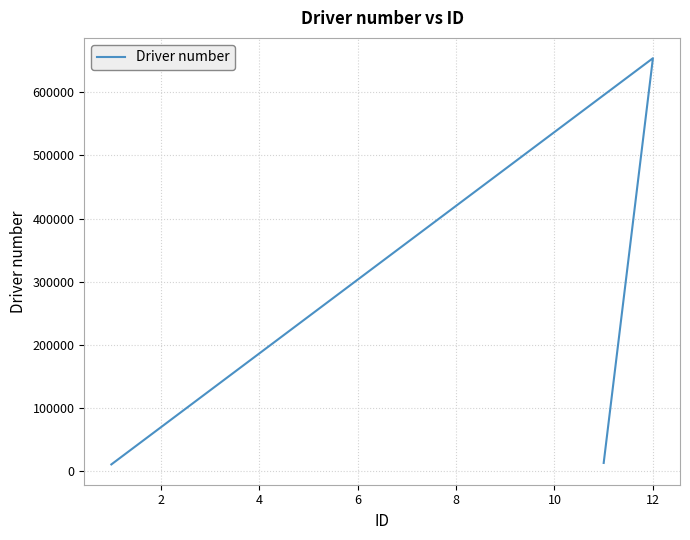

What is the sum of all values?

676667